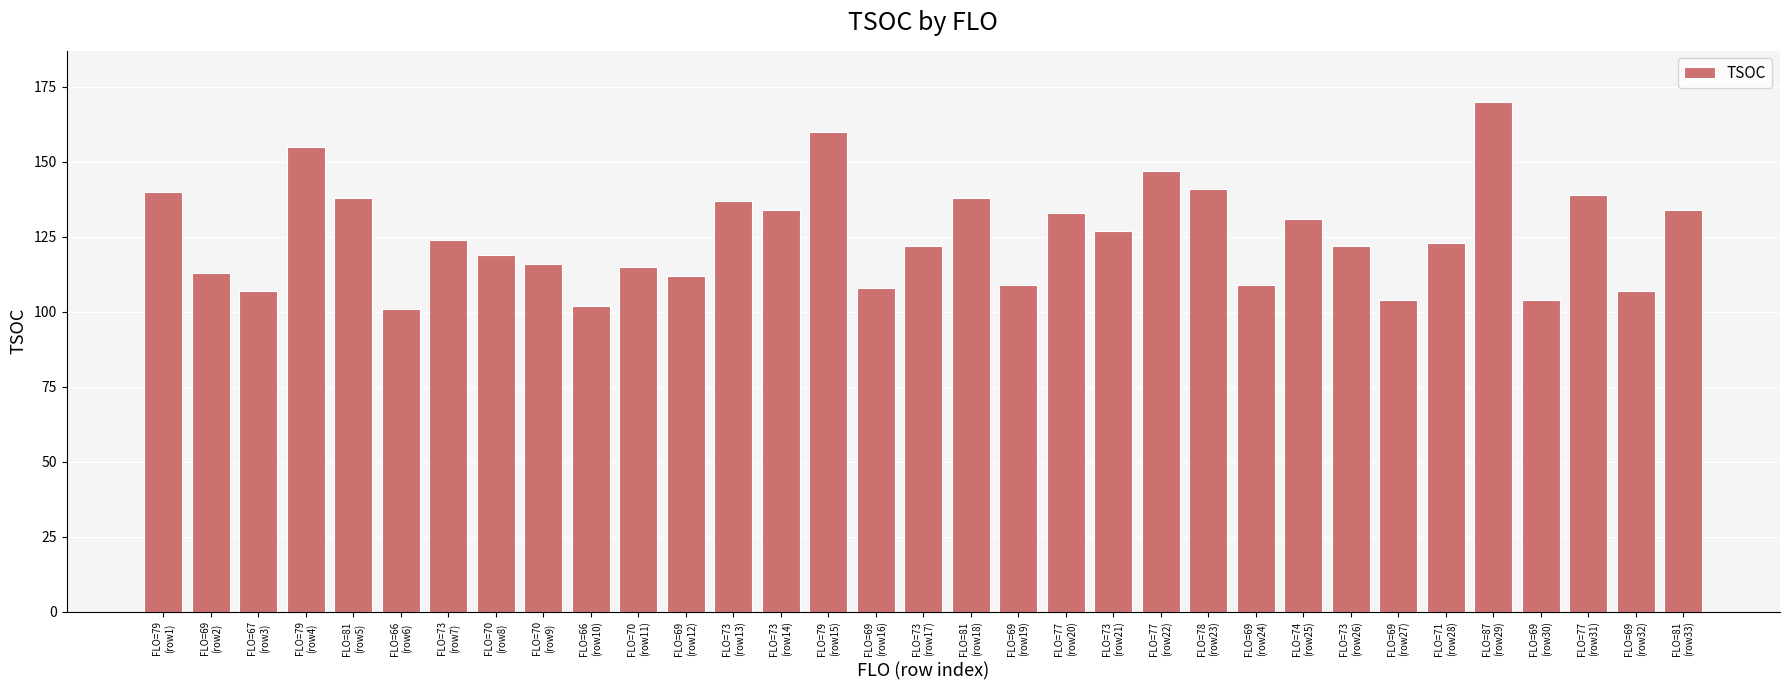

Reading left to right, what are all the values shown in this chart?

140	113	107	155	138	101	124	119	116	102	115	112	137	134	160	108	122	138	109	133	127	147	141	109	131	122	104	123	170	104	139	107	134